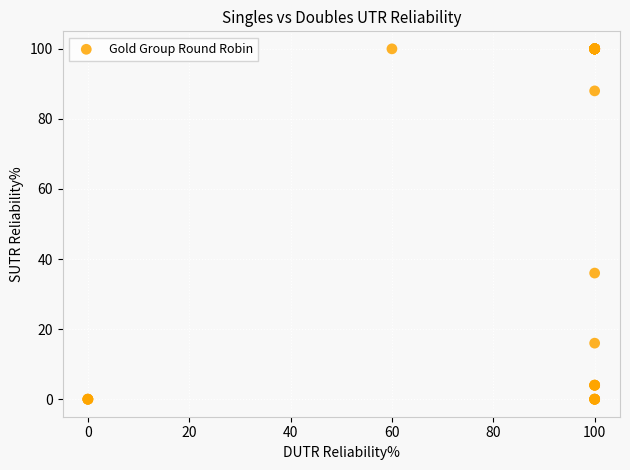

What Y value in the scatter plot is closest to 50?

36